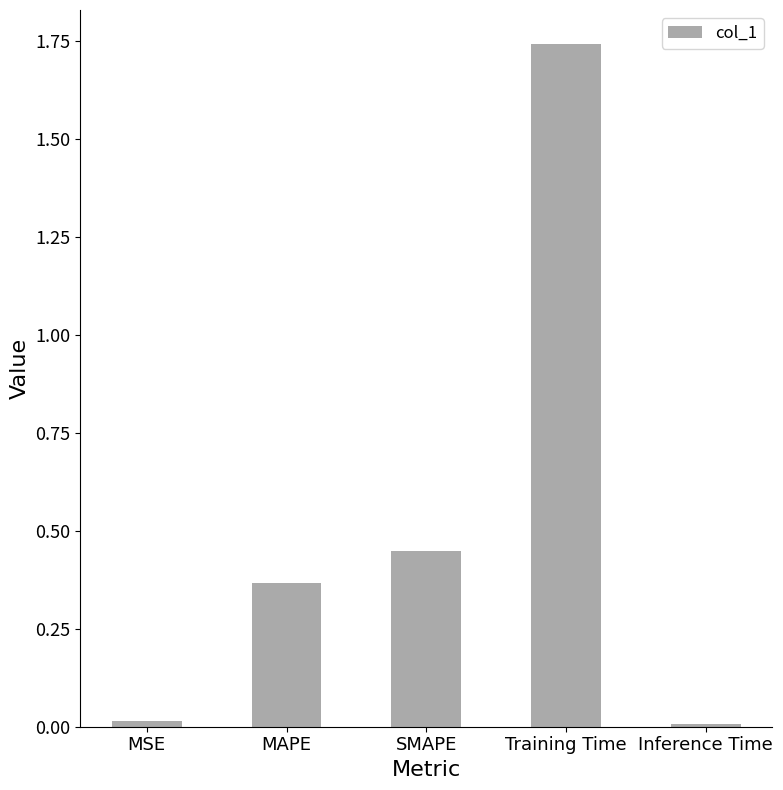

What is the average value?

0.5